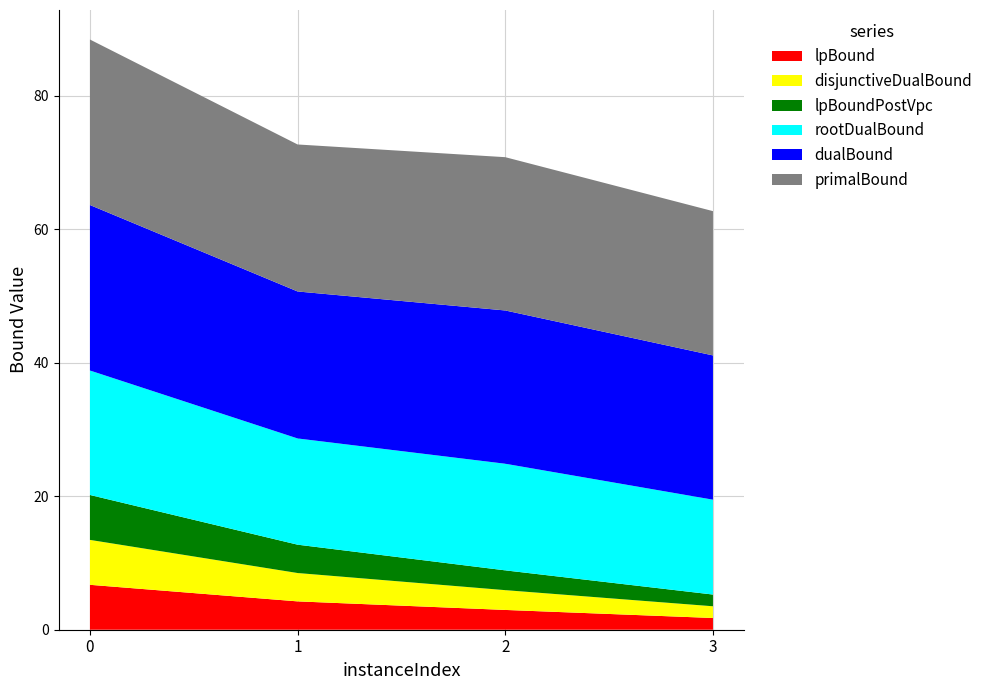

Reading left to right, what are all the values shown in this chart?

lpBound: 0=6.7	1=4.2	2=3.0	3=1.8
disjunctiveDualBound: 0=6.7	1=4.2	2=3.0	3=1.8
lpBoundPostVpc: 0=6.7	1=4.2	2=3.0	3=1.8
rootDualBound: 0=18.6	1=15.9	2=16.0	3=14.2
dualBound: 0=24.8	1=22.0	2=23.0	3=21.6
primalBound: 0=24.8	1=22.0	2=23.0	3=21.6